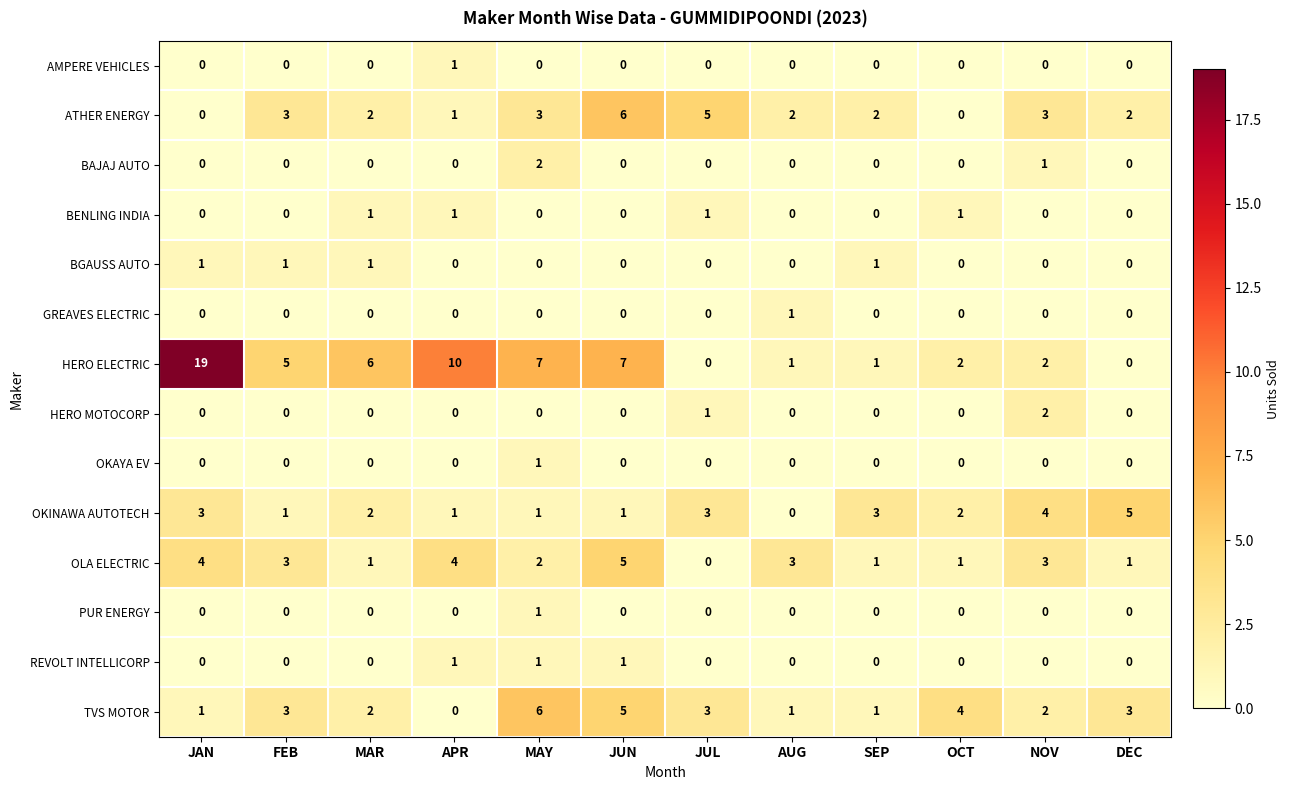

What is the maximum value shown in the chart?

19